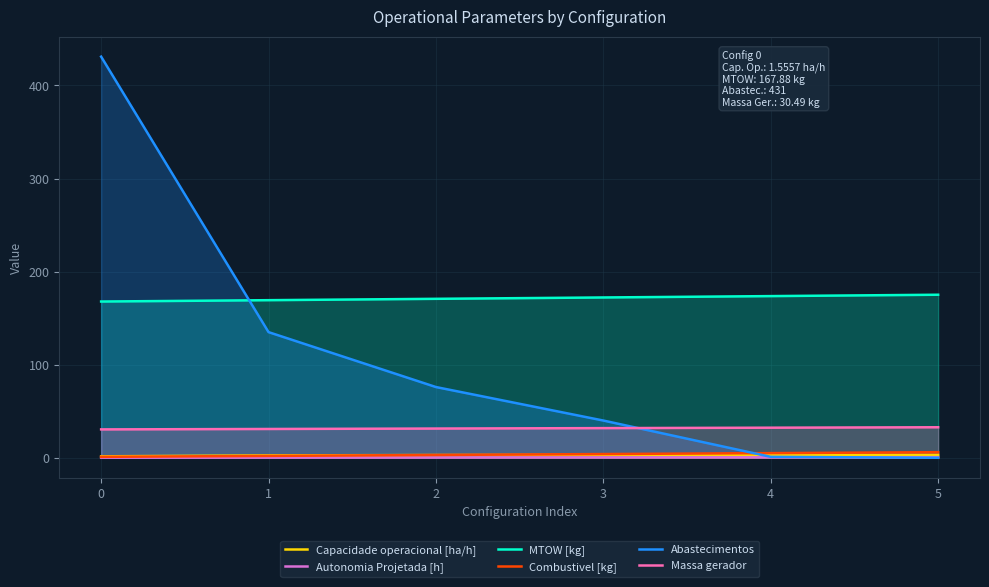

The value of Massa gerador at 2 is 49.3. True or false?

False